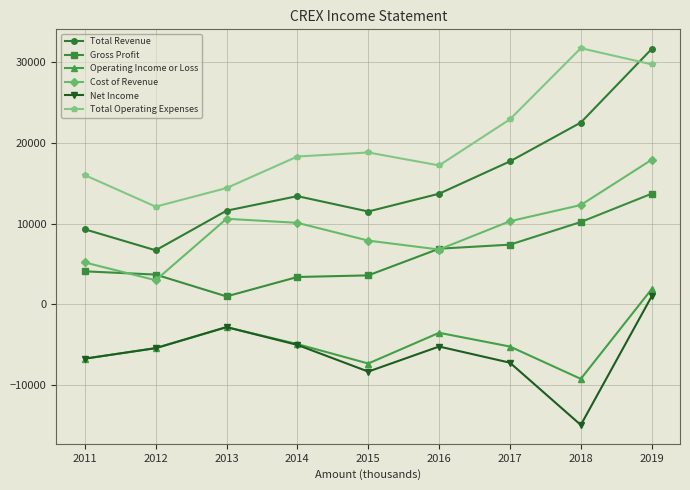

Which series changed the most between 2012 and 2014?

Cost of Revenue